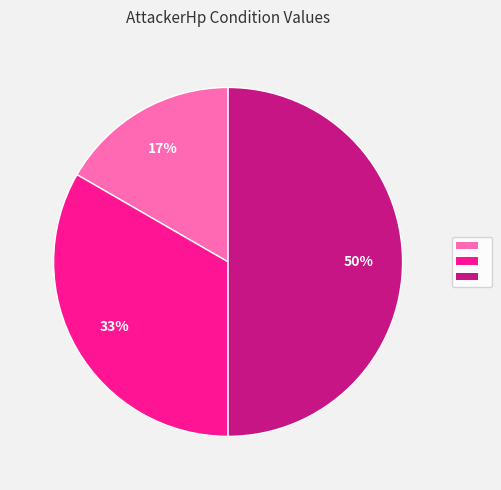

To the nearest percent, what is the average slice percentage?

33%